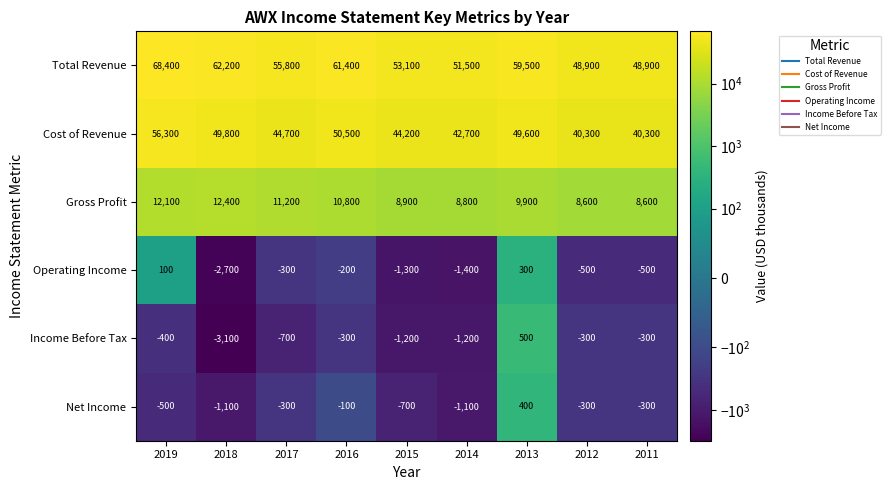

At 2013, list the series in order from largest to smallest.

Total Revenue, Cost of Revenue, Gross Profit, Income Before Tax, Net Income, Operating Income